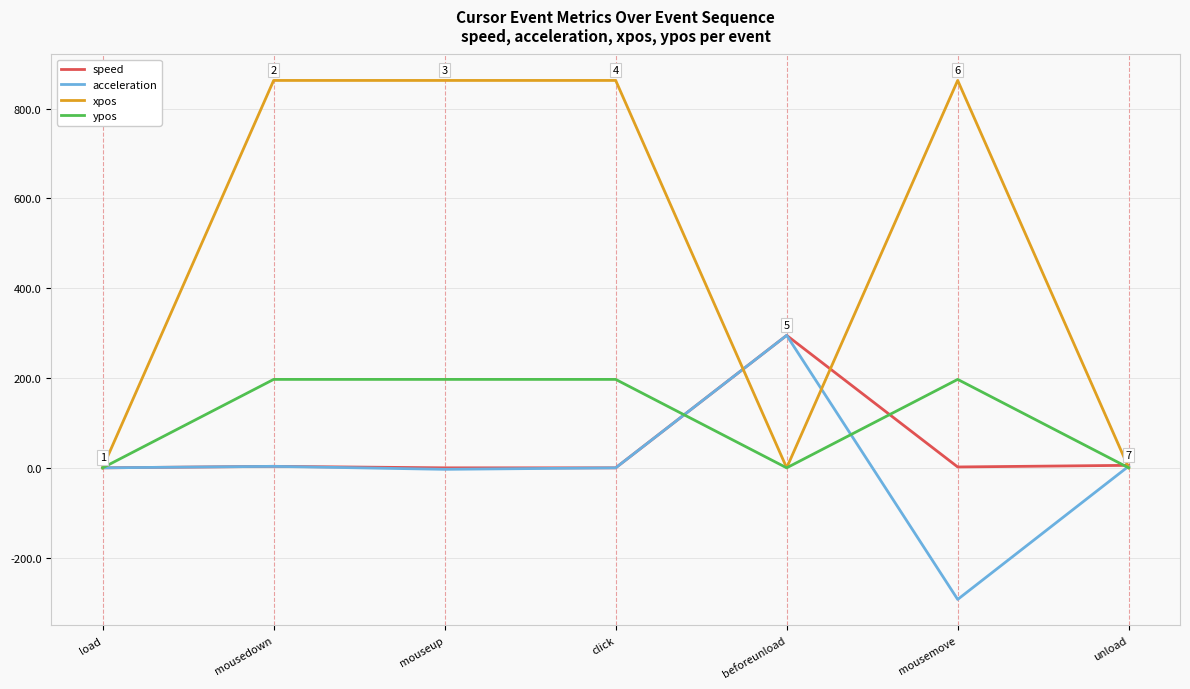

In acceleration, how many points are lower than both neighbors (excluding endpoints)?

2